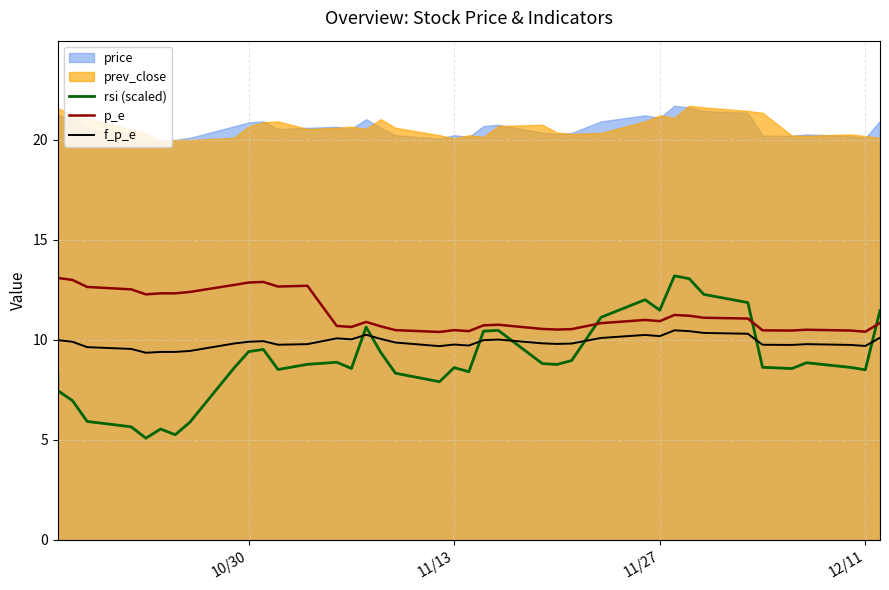

What is the difference between the p_e values at 29 and 11/27?

2.1